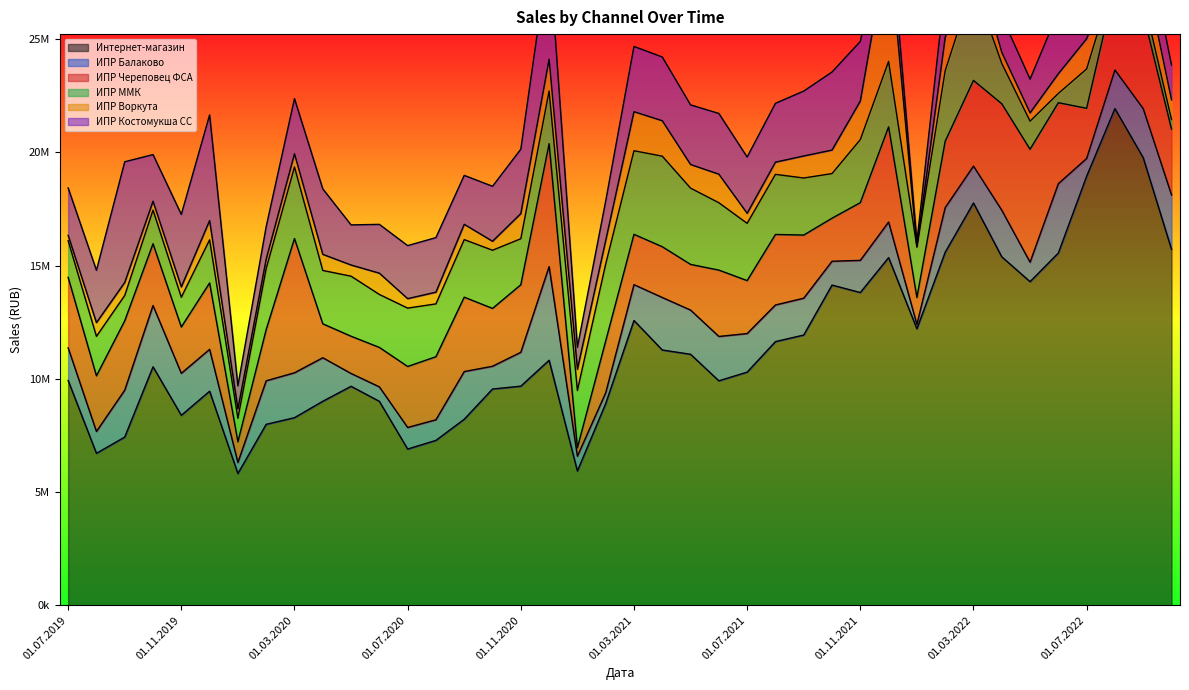

What is the maximum value for ИПР Воркута?

5358709